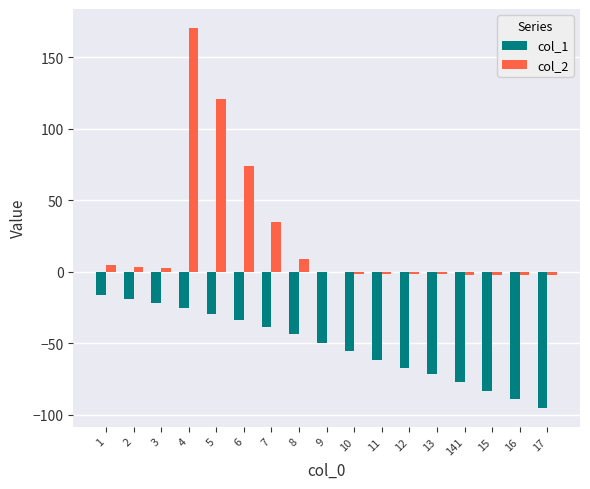

Are the bars grouped side by side (vs. stacked)?

Yes